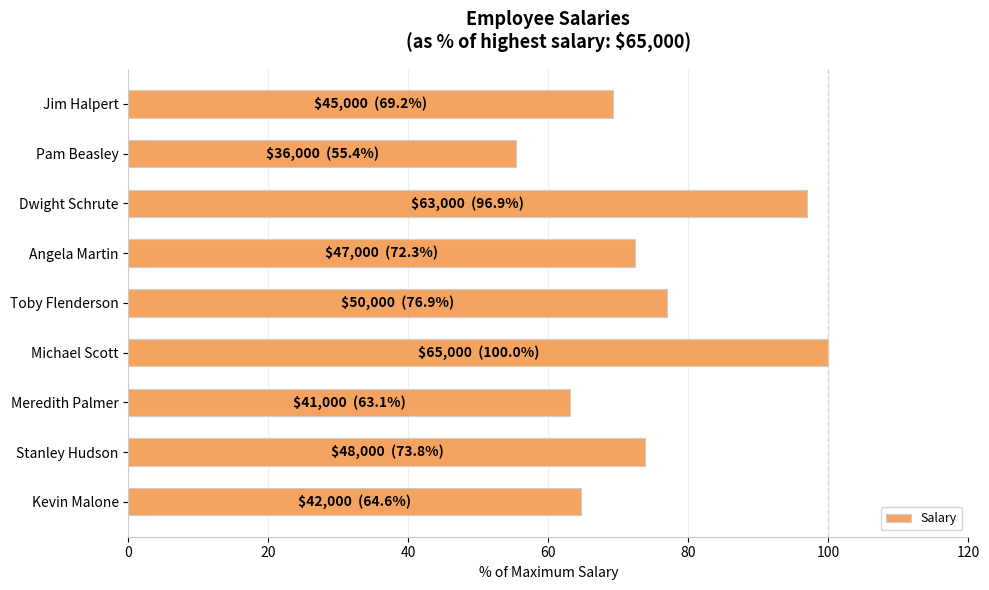

What is the difference between the maximum and second lowest values?

36.9